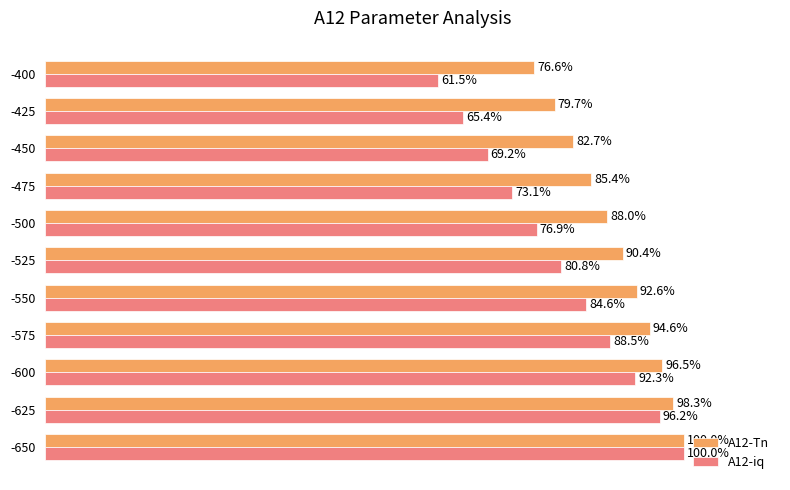

Which series has the widest spread of values?

A12-iq